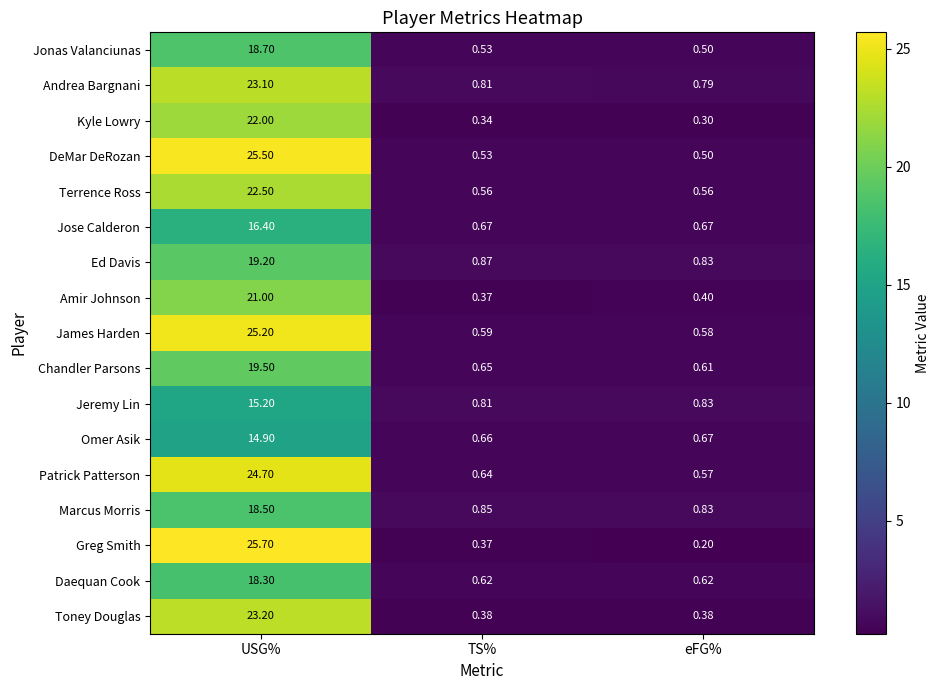

At which category is the sum across all series the highest?

USG%